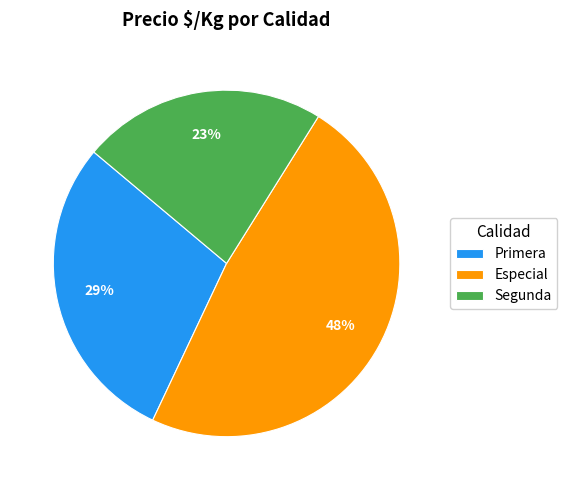

What percentage is the Especial slice, to the nearest percent?

48%